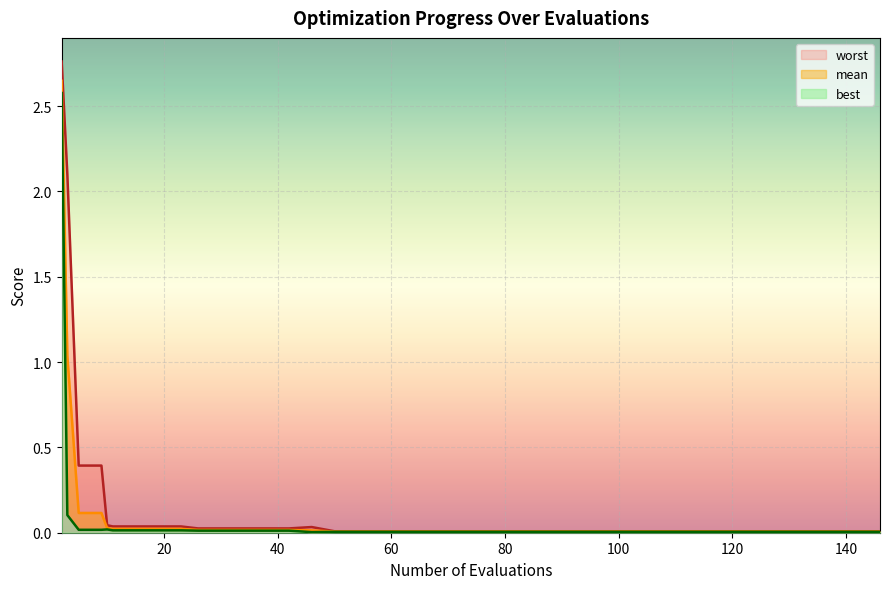

Which series has the largest total across all categories?

worst